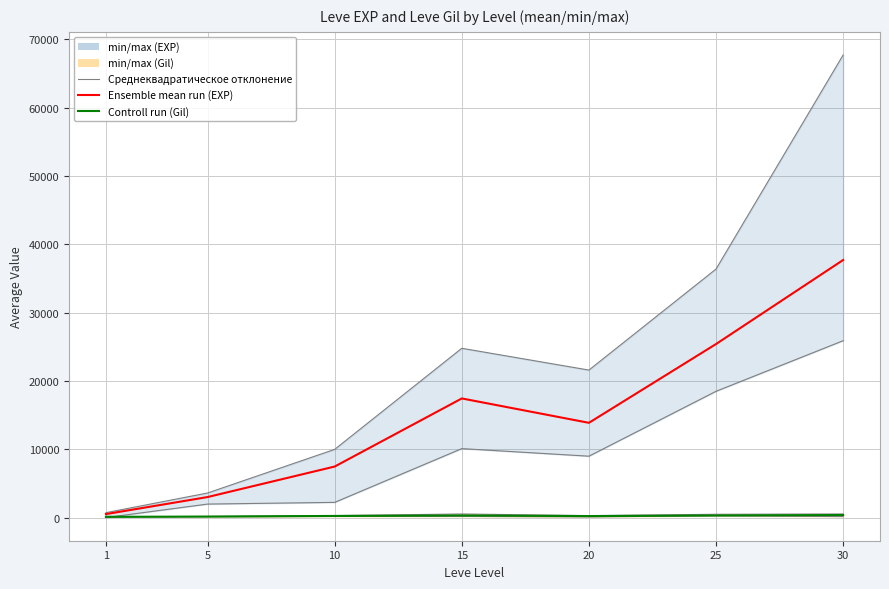

How many values in the Leve EXP mean series are below 13876?

3